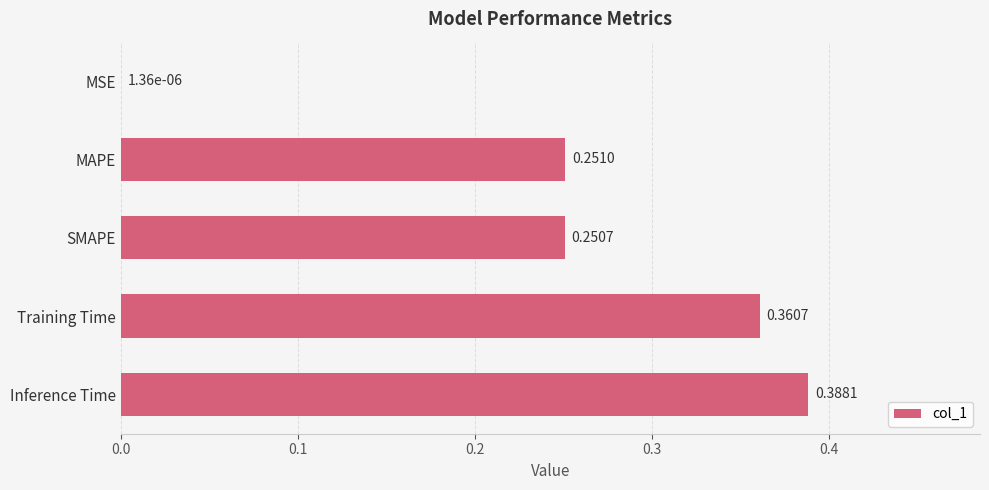

Which label corresponds to the largest value in the chart?

Inference Time